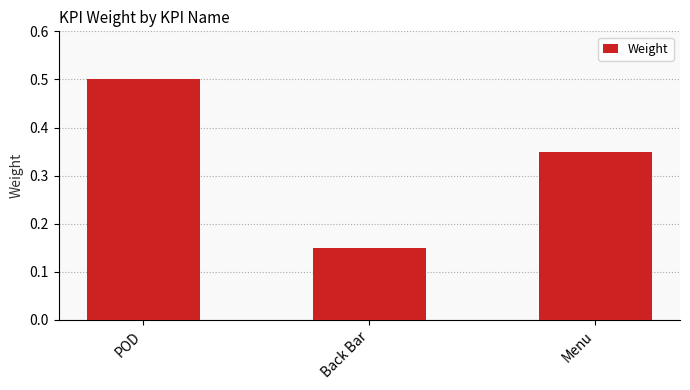

Which category has the highest value across all series?

POD